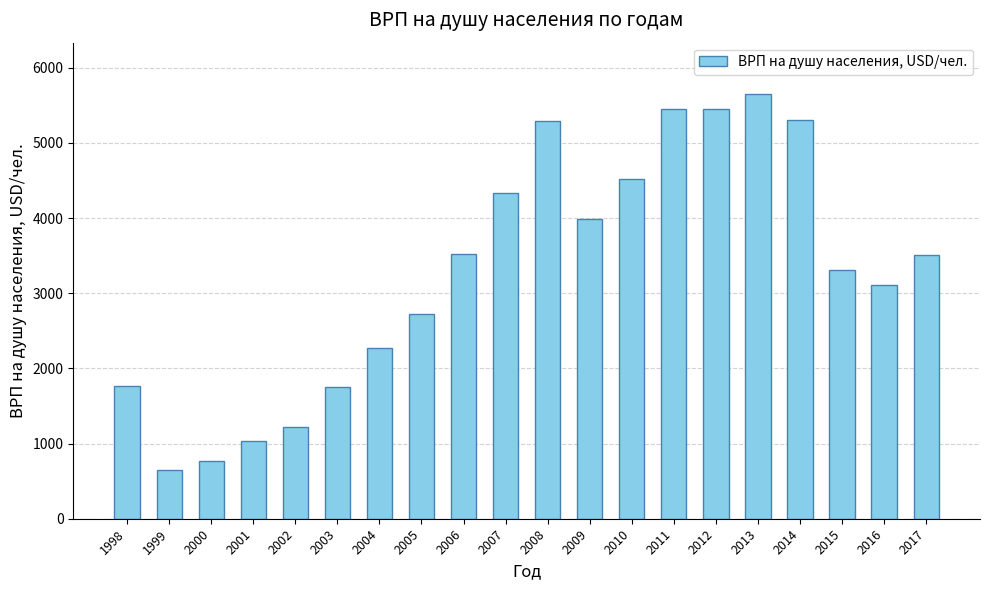

What is the difference between the values at 2008 and 2007?

959.3